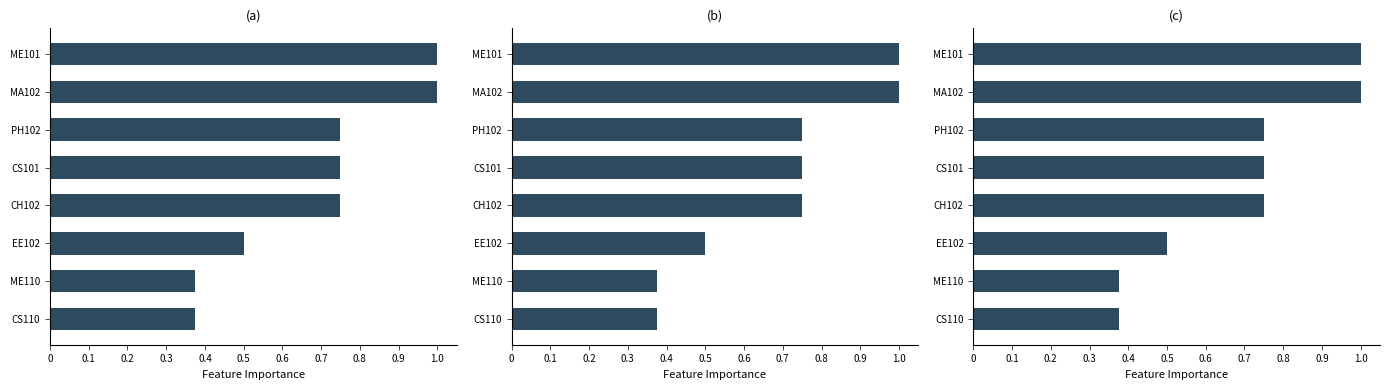

What is the difference between the second highest and minimum values?

0.6